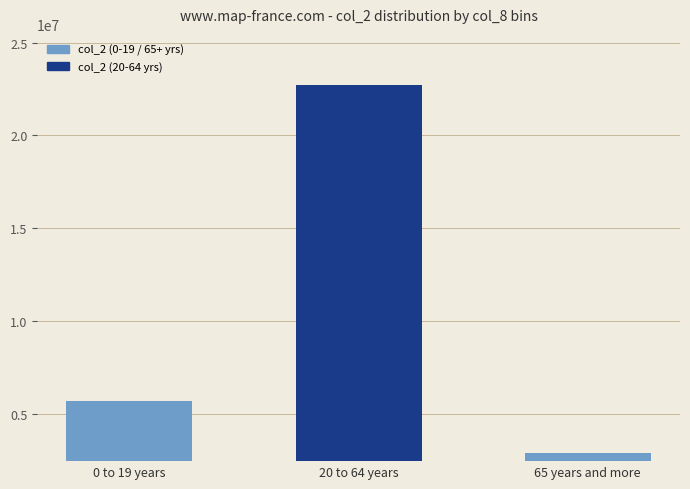

Count the number of data series in this chart.

1